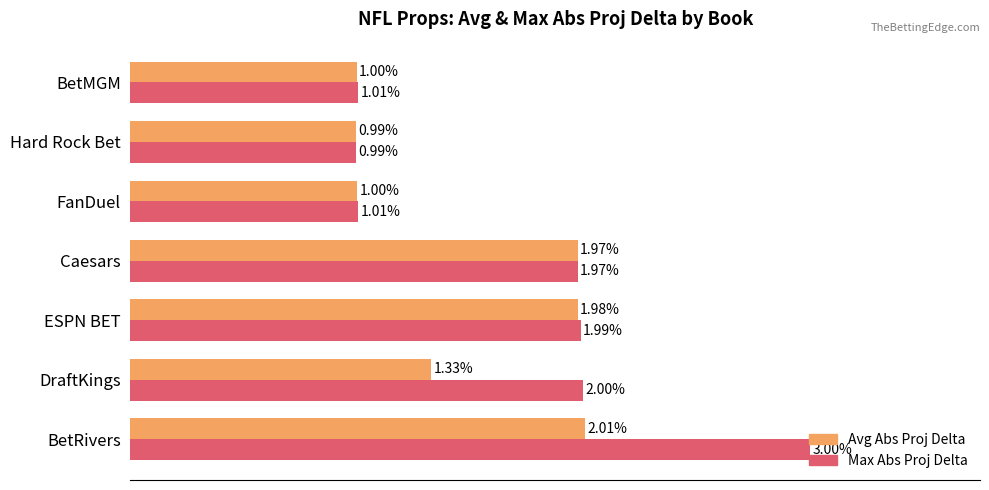

Which series has the largest total across all categories?

Max Abs Proj Delta